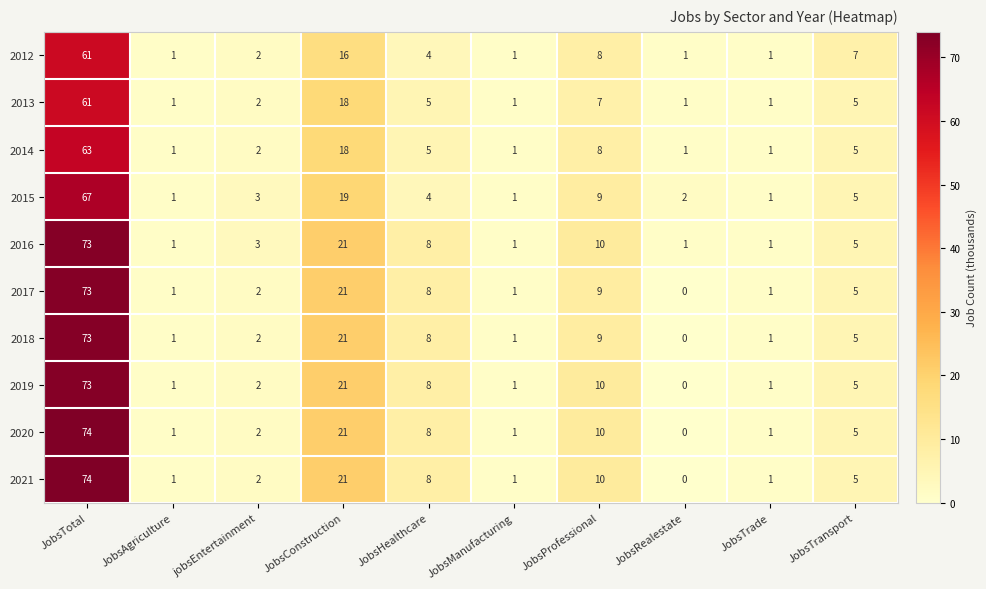

Is it true that 2020 equals 0 at JobsRealestate?

True